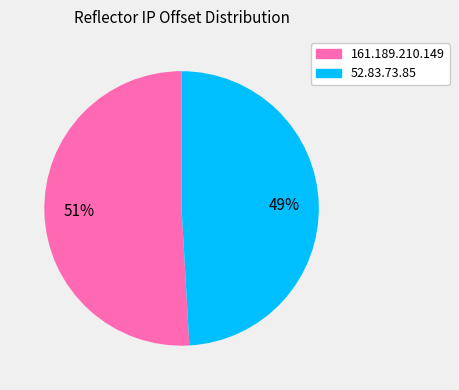

Which slice is the smallest?

52.83.73.85